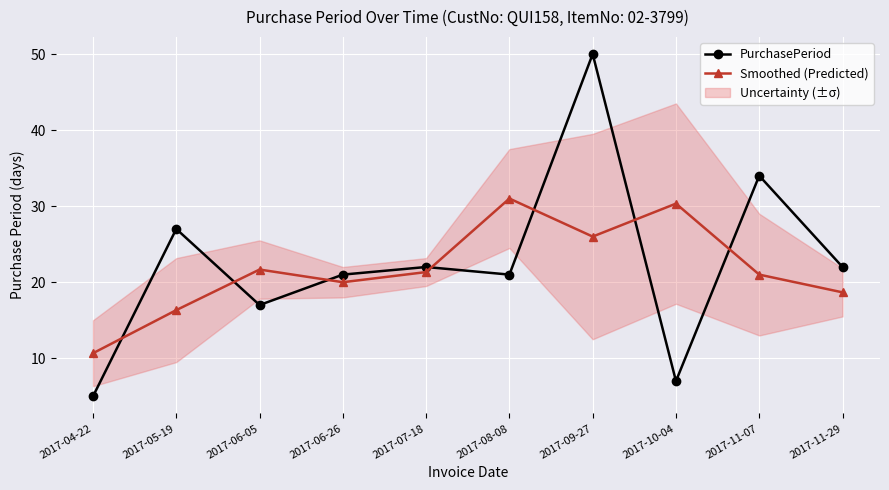

Is this an area chart (filled region under the line)?

No